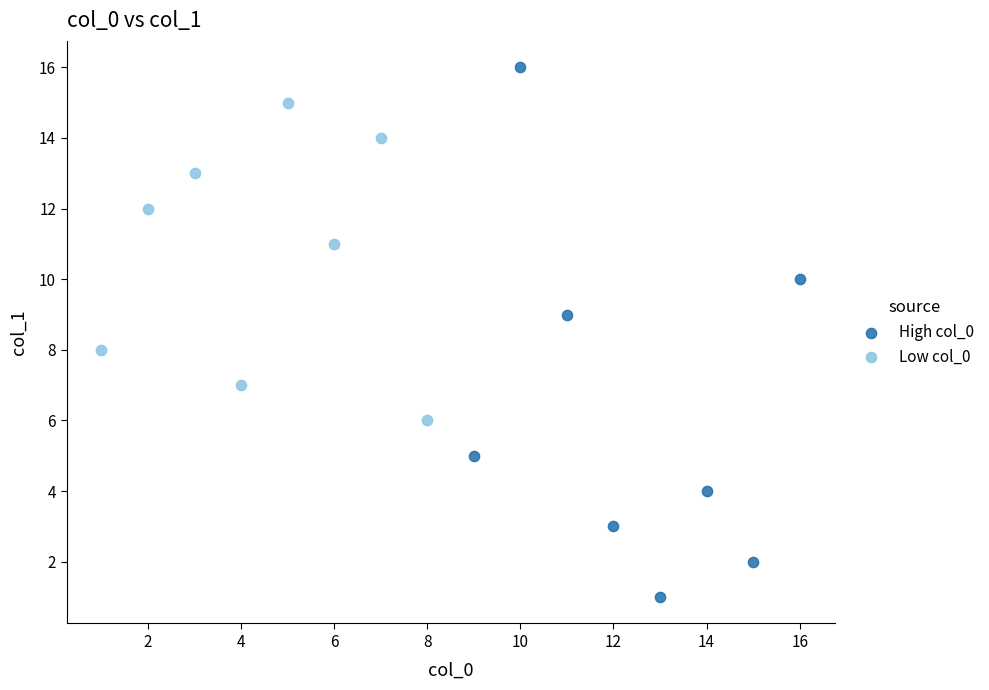

What are all the series names shown in the legend?

High col_0, Low col_0